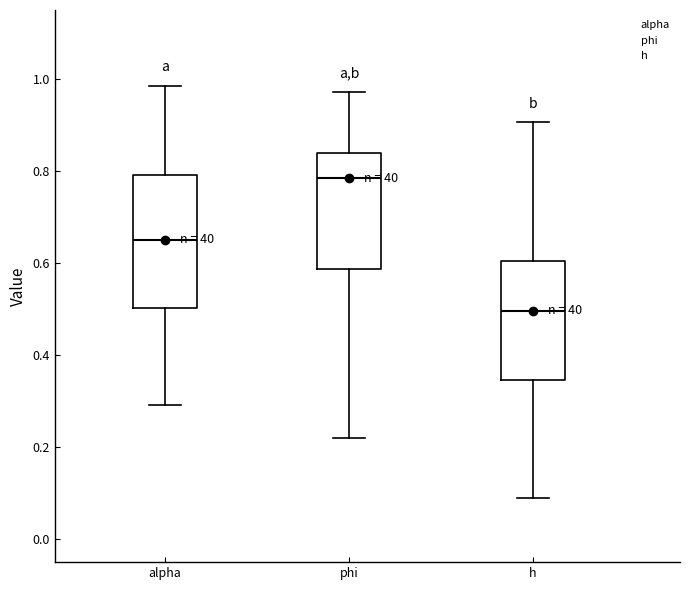

Reading left to right, read every box against the y-axis: the position of its median line, the range the box covers, and the ends of its whiskers. The values are not printed on the chart, so give them approximately, as read against the axis.

alpha: median 0.66, box 0.50 to 0.80, whiskers 0.30 to 0.98
phi: median 0.78, box 0.58 to 0.84, whiskers 0.22 to 0.98
h: median 0.50, box 0.34 to 0.60, whiskers 0.08 to 0.90